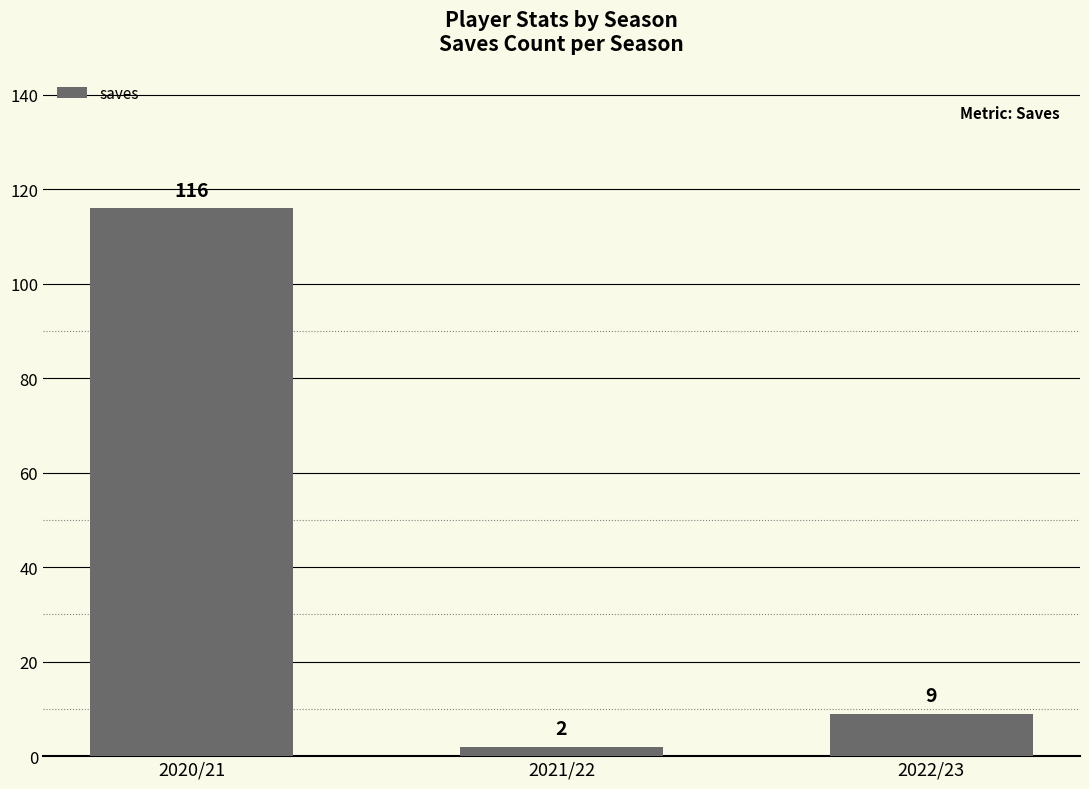

List the labels in order of value, largest first.

2020/21, 2022/23, 2021/22